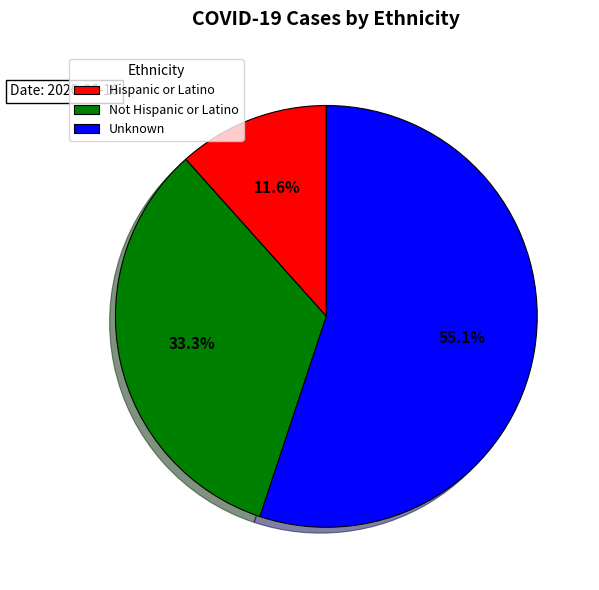

Between Unknown and Hispanic or Latino, which is larger?

Unknown